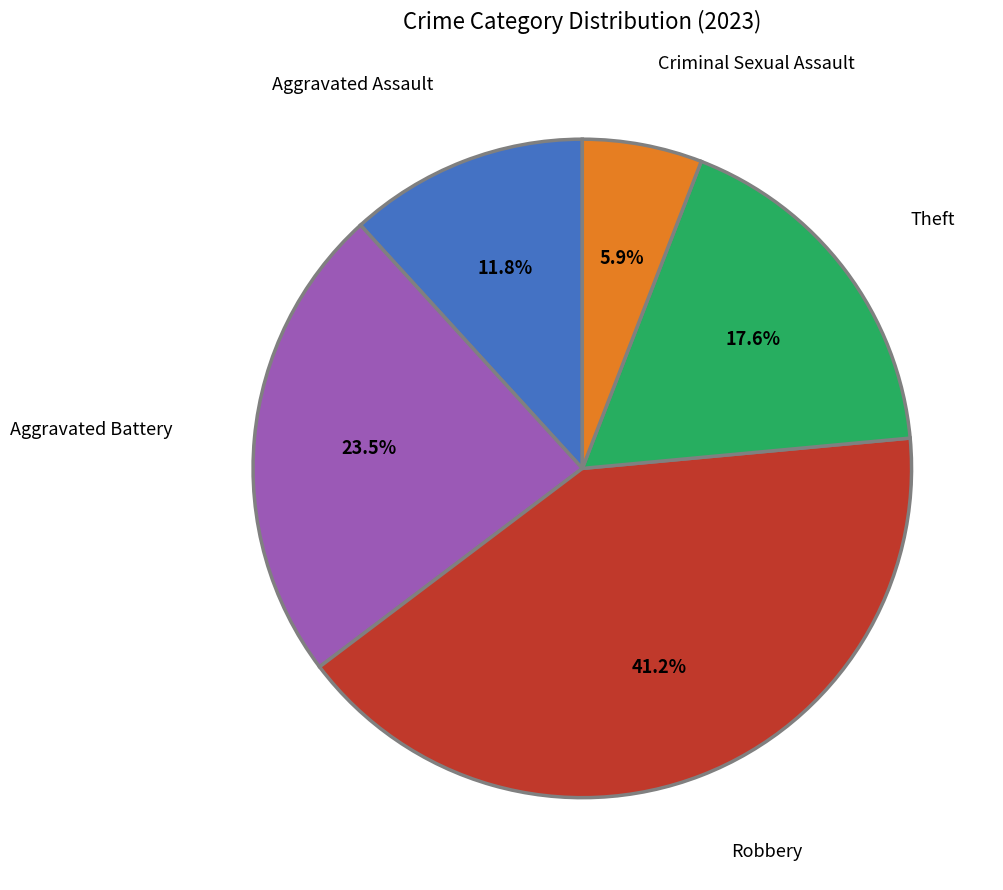

Approximately how many times larger is the value at Aggravated Battery compared to Aggravated Assault?

2.0